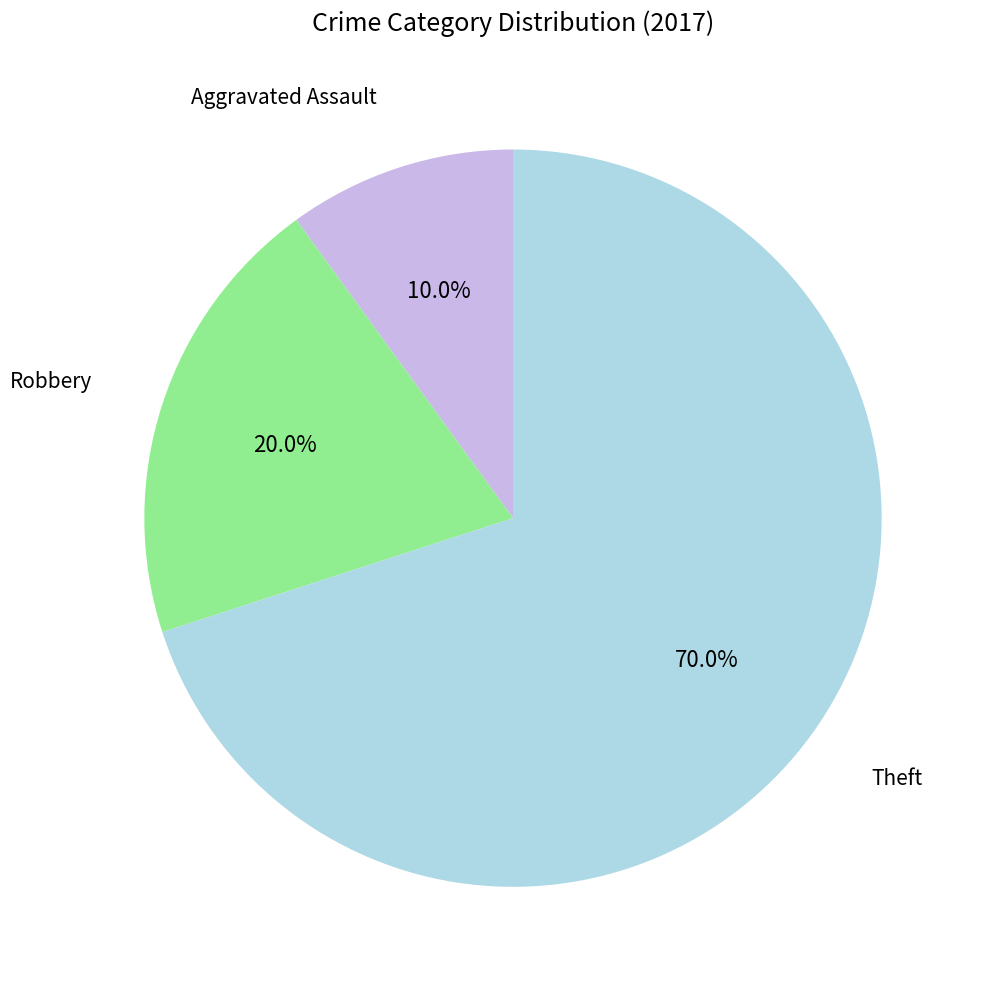

Does any single category account for the majority?

Yes